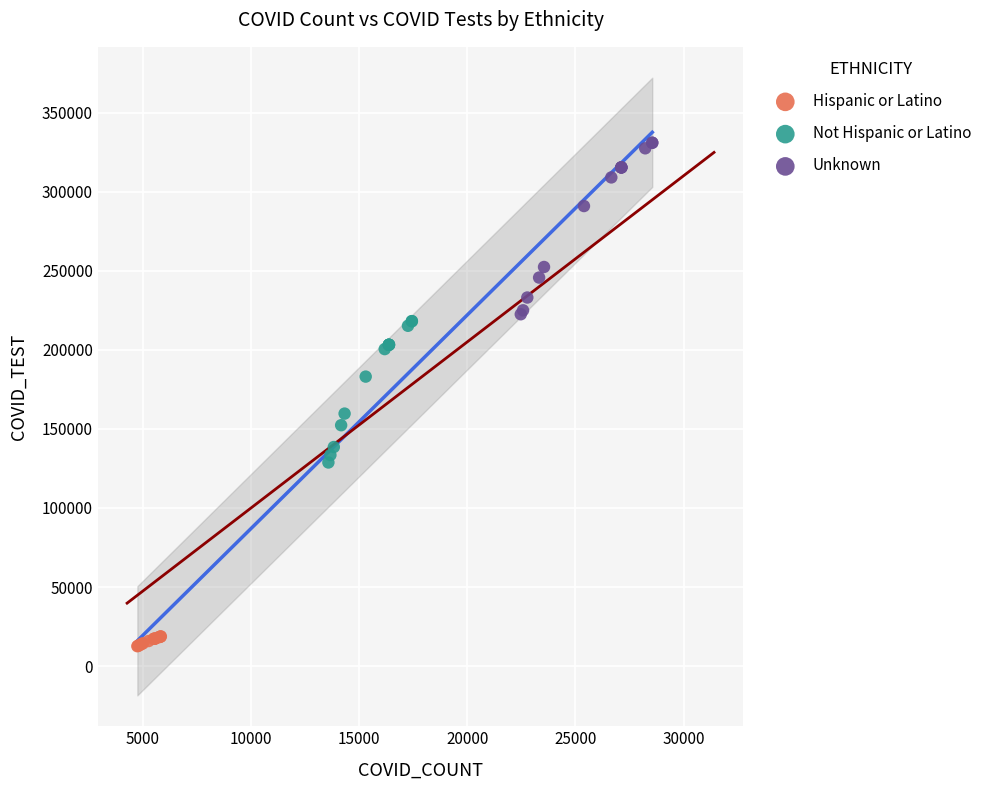

Which series contains the highest Y value?

Unknown